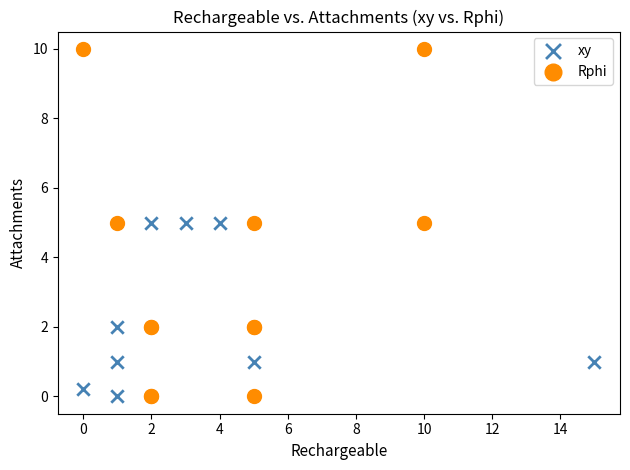

Which series has the widest spread of Y values?

Rphi